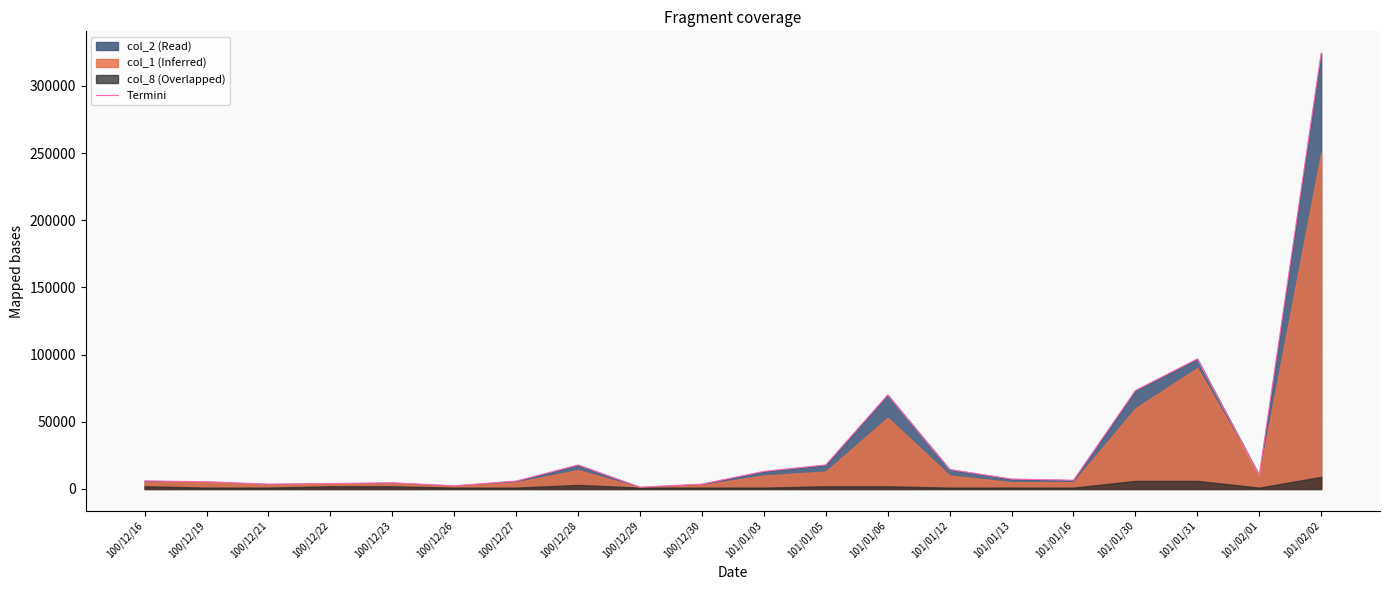

Is it true that the value at 101/01/06 is 69990?

True